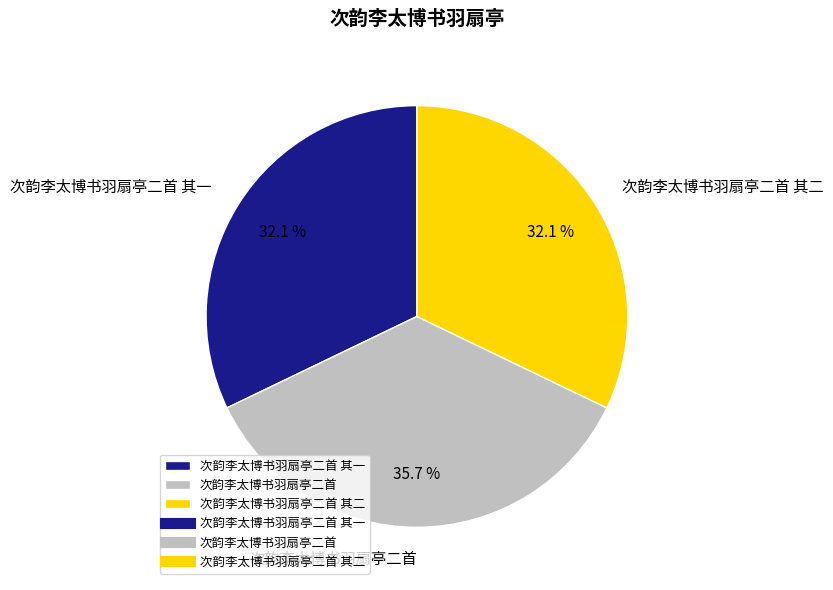

Is the sum of 次韵李太博书羽扇亭二首 and 次韵李太博书羽扇亭二首 其二 greater than half?

Yes